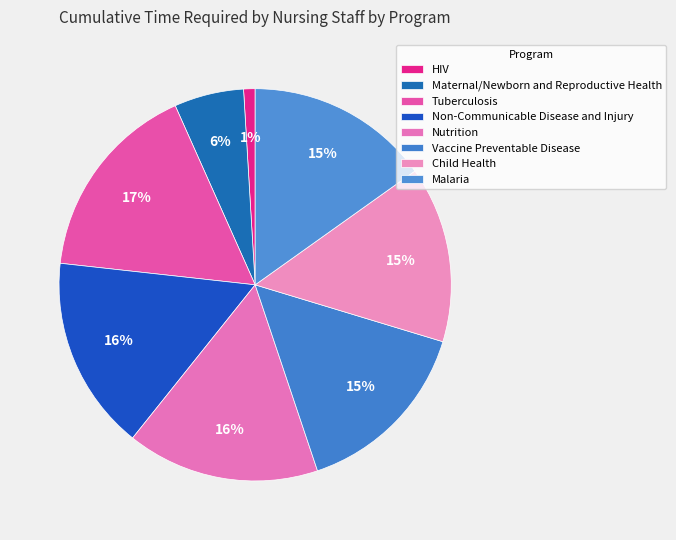

What percentage is NOT represented by HIV?

98.9%